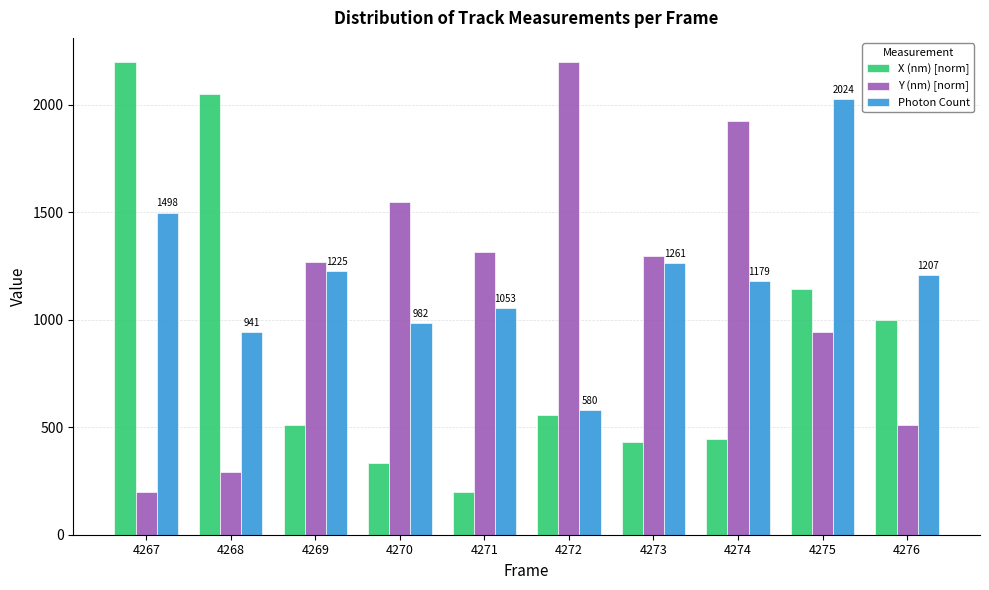

How many groups of bars are there?

10